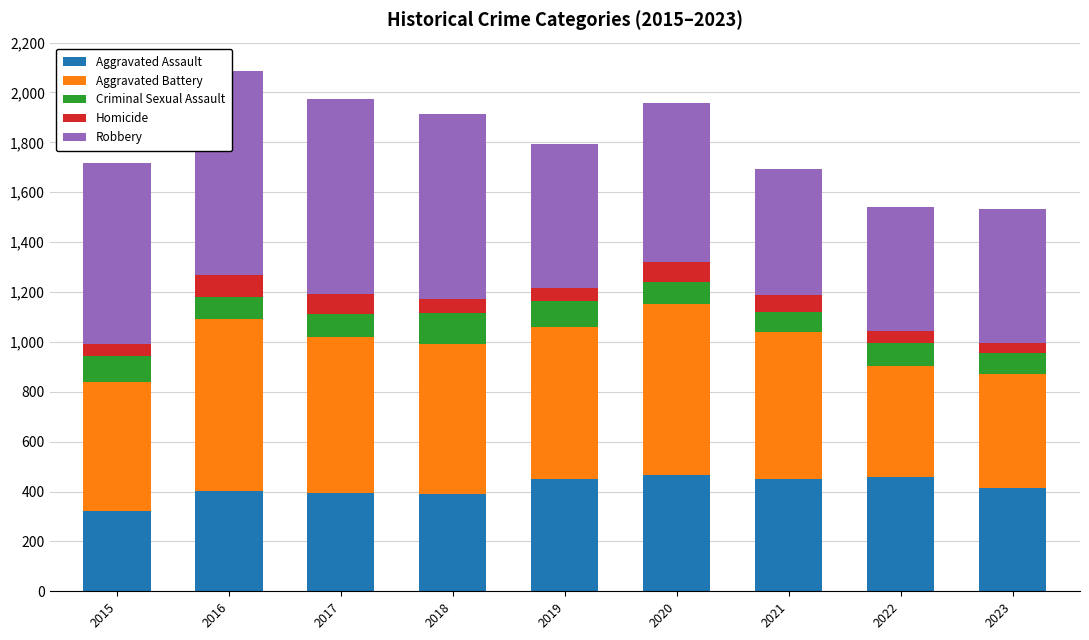

The value of Criminal Sexual Assault at 2020 is 154. True or false?

False